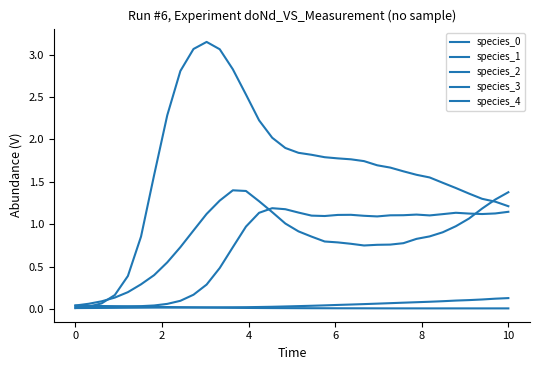

Is this an area chart (filled region under the line)?

No